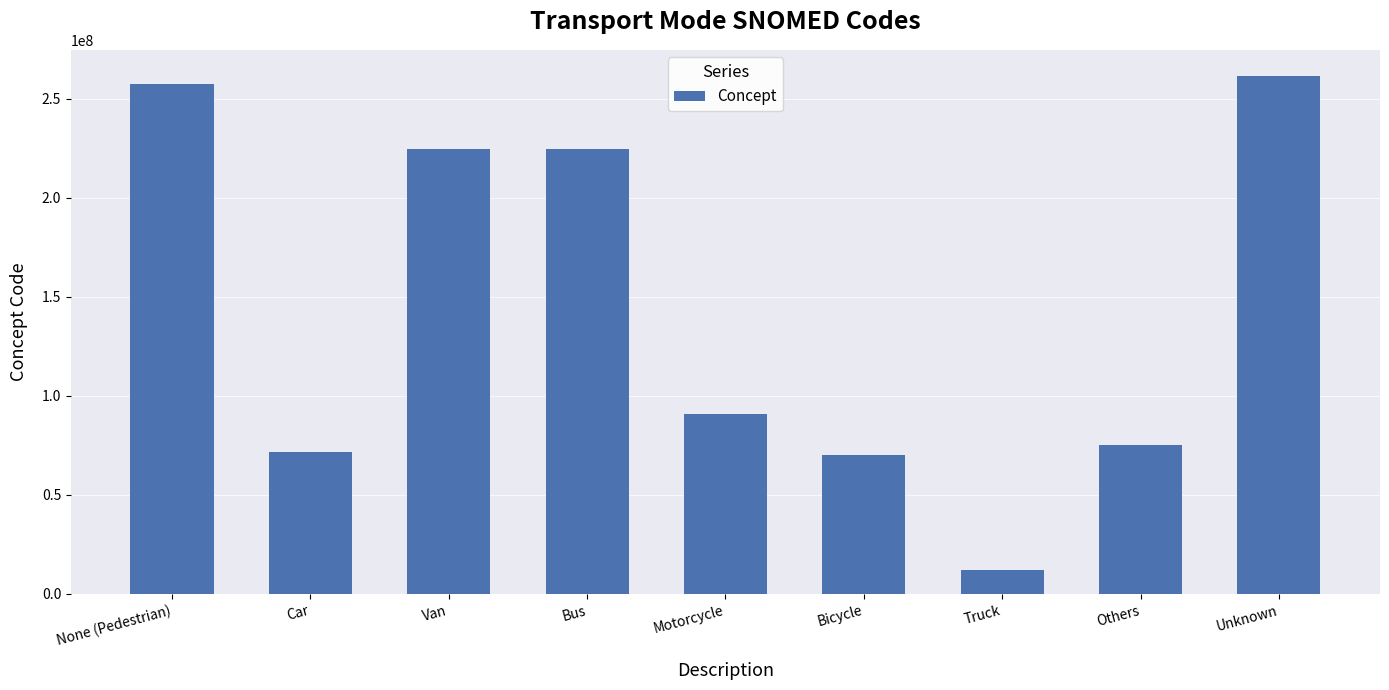

How many distinct data groups are displayed?

1